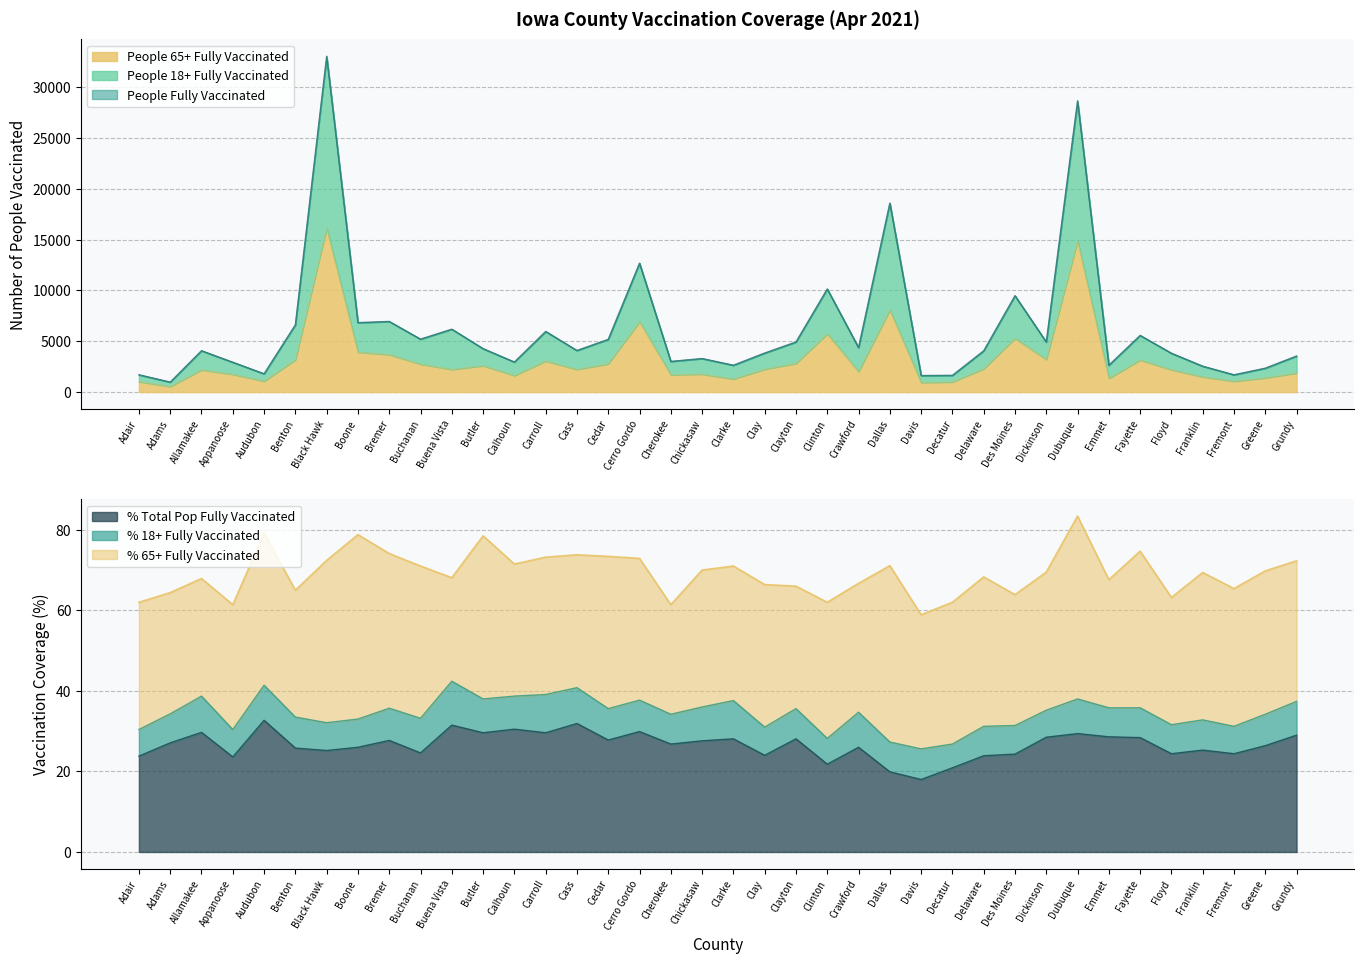

At which label does People 18+ Fully Vaccinated reach its peak?

Black Hawk